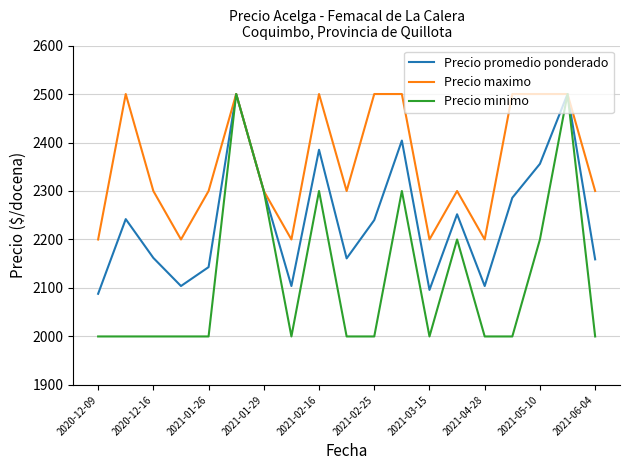

Which series has the largest total across all categories?

Precio maximo